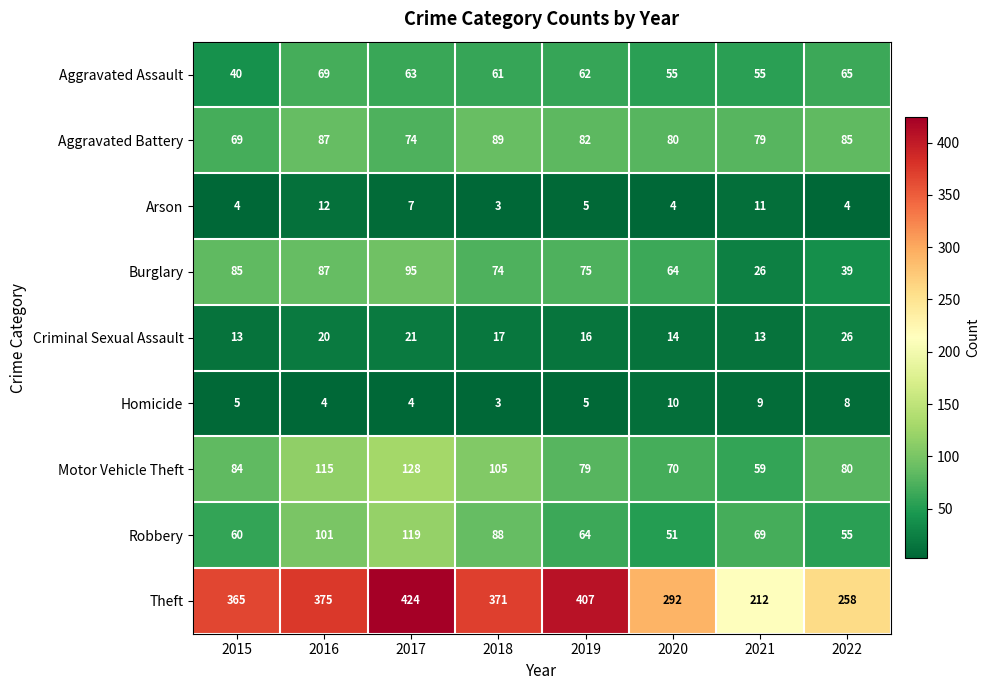

True or false: Arson has a value of 2 at 2022.

False